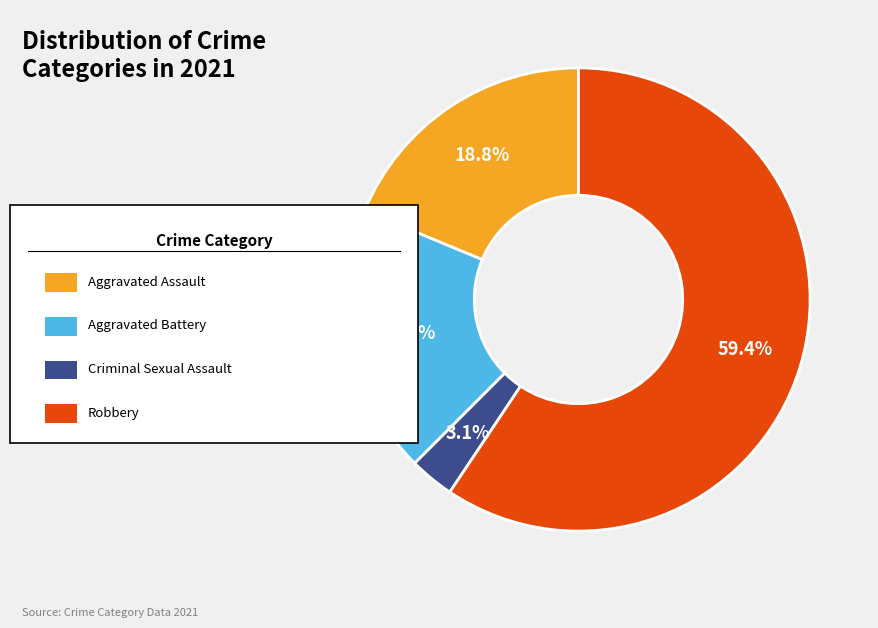

Is there a majority slice in this chart?

Yes